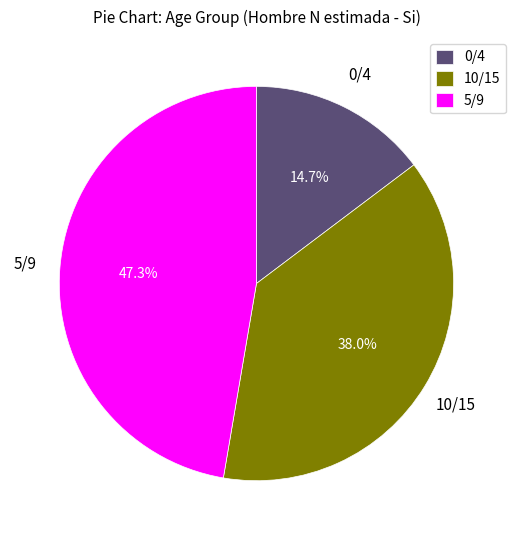

How many slices are in this pie chart?

3